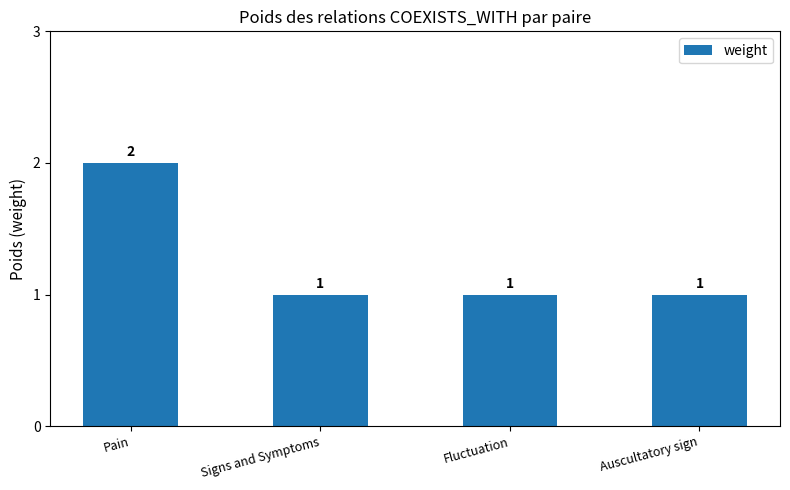

The value at Pain is 2. True or false?

True